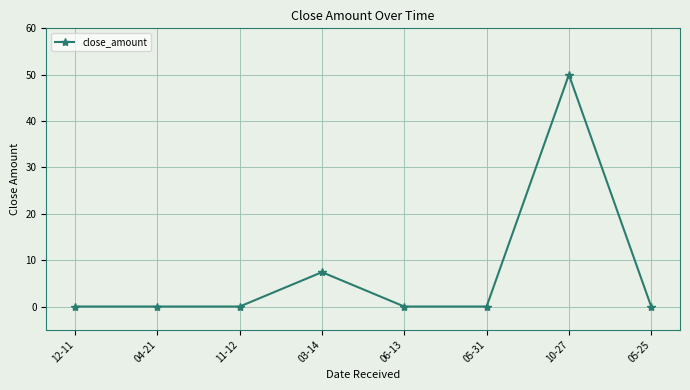

Between 03-14 and 05-25, which is larger?

03-14